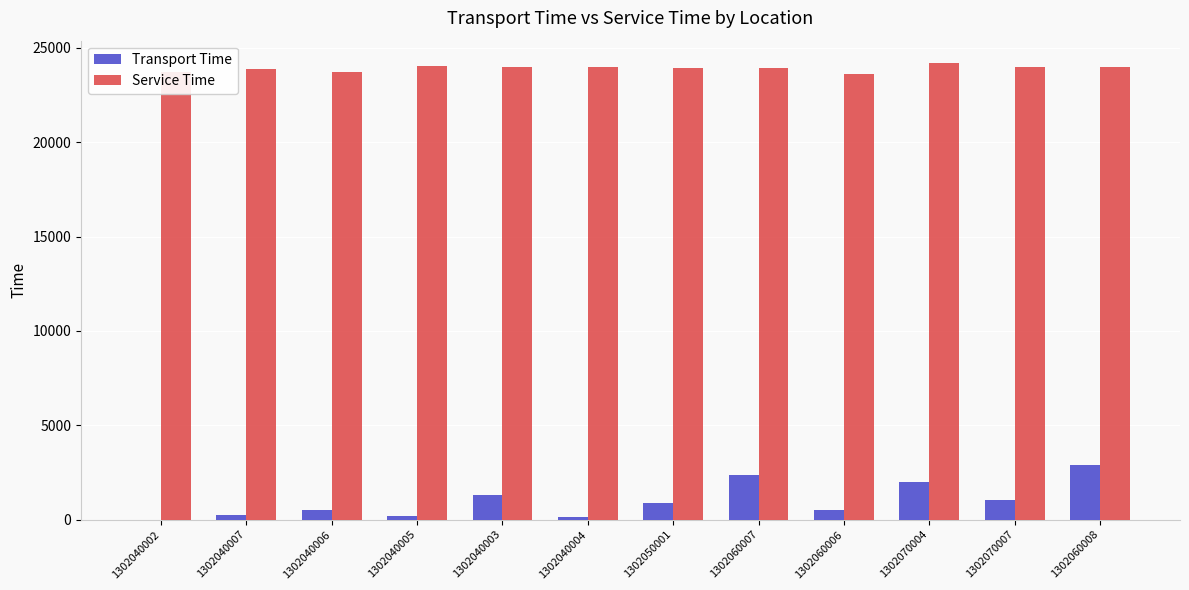

Which series has the largest total across all categories?

Service Time